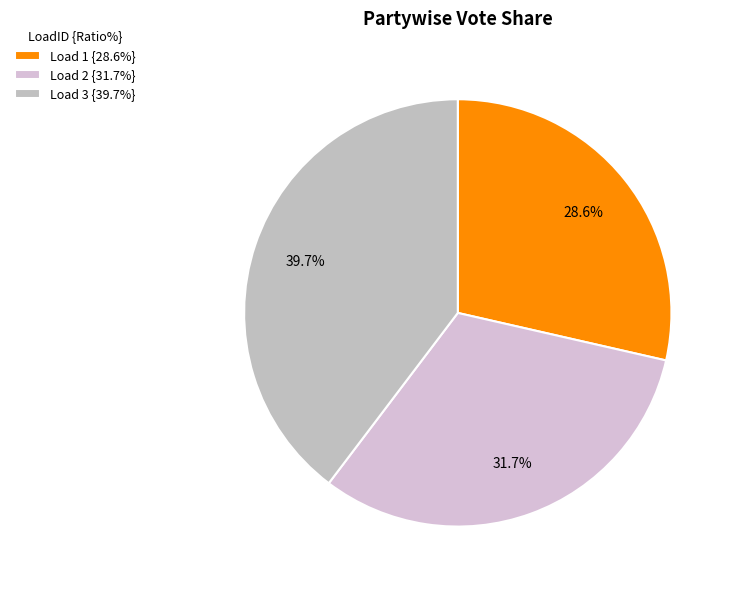

Which slice is the smallest?

Load 1 {28.6%}